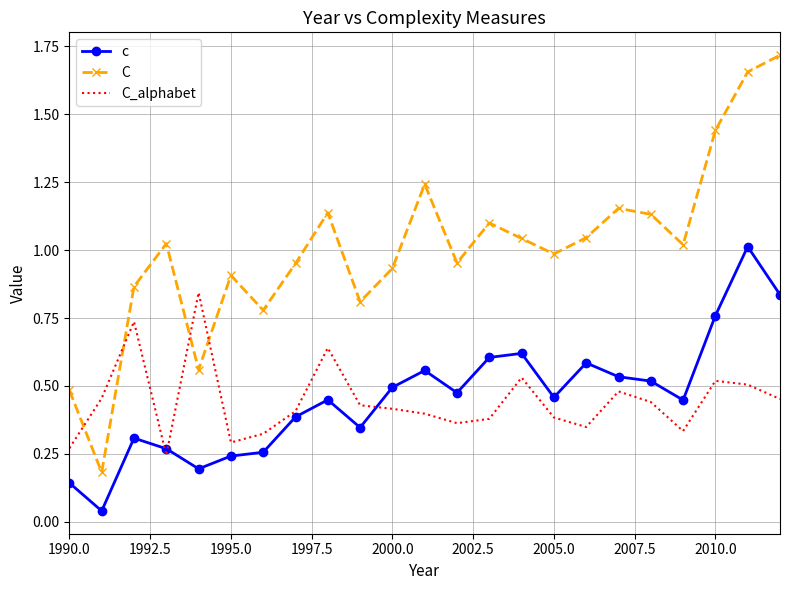

List the series in order of their peak value, highest first.

C, c, C_alphabet